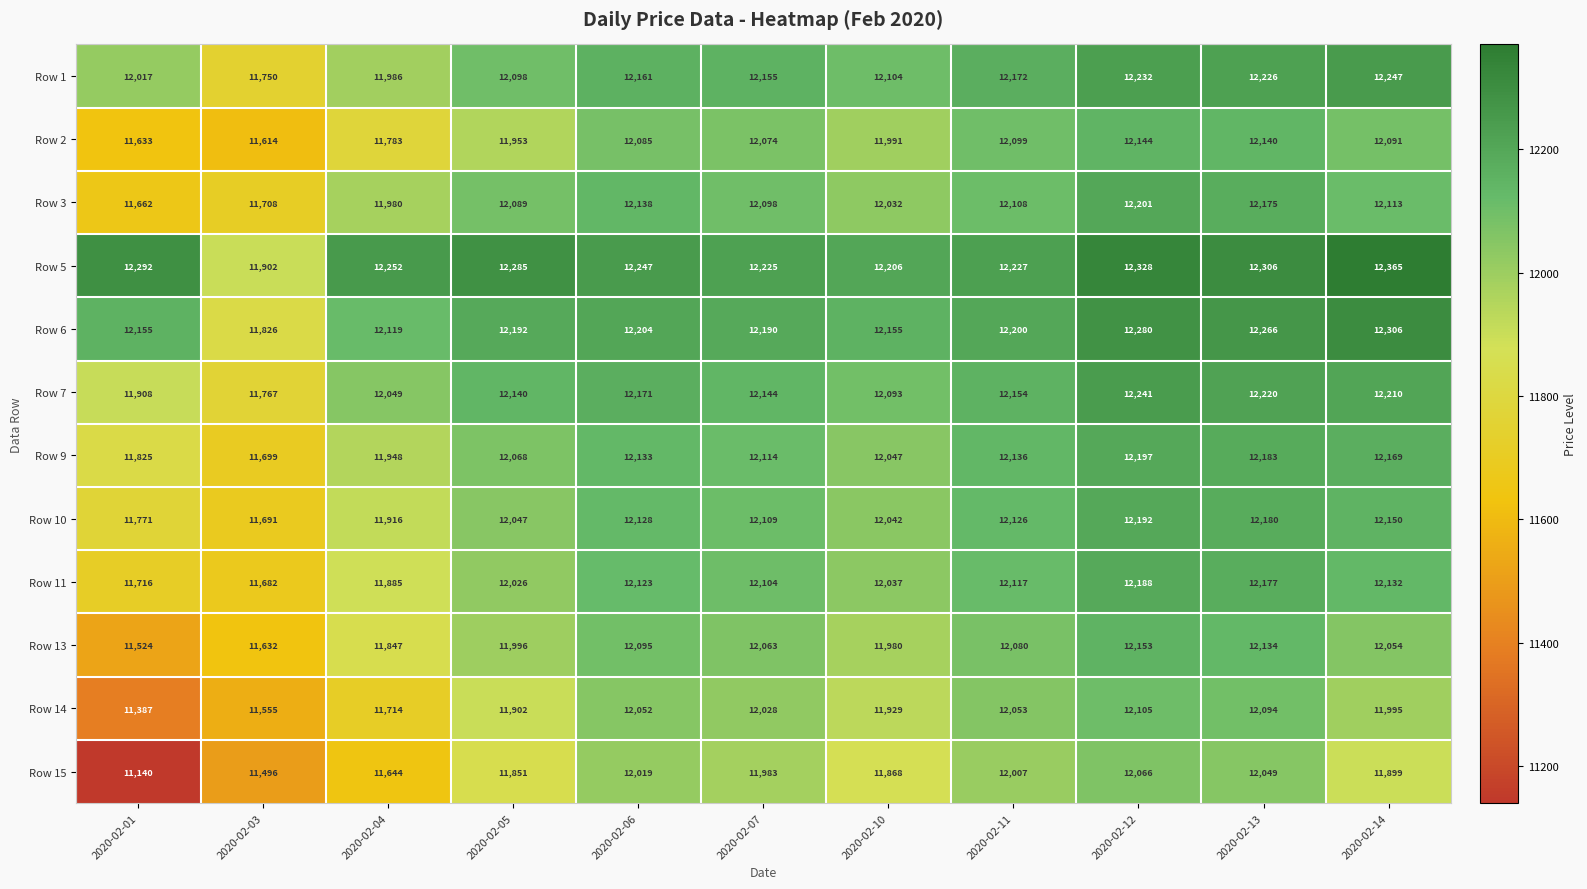

The value of Row 7 at 2020-02-06 is 12171. True or false?

True